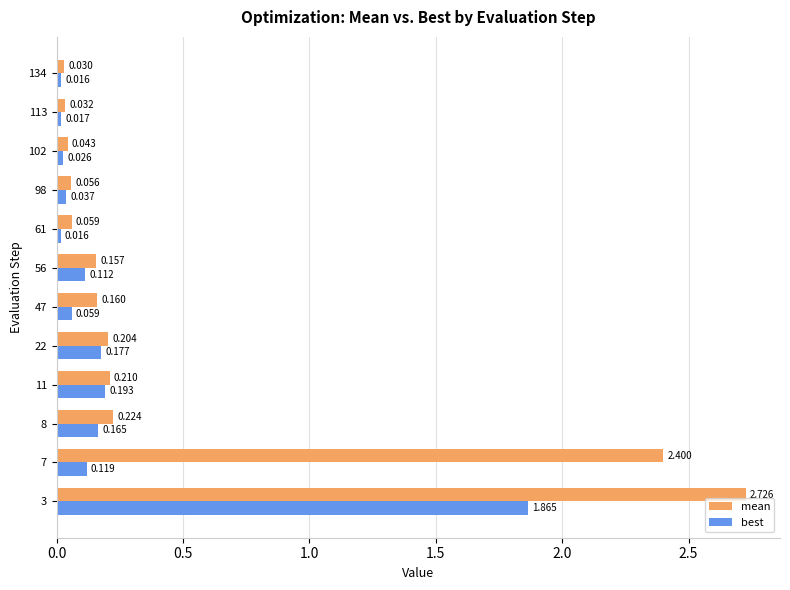

Which series has the largest total across all categories?

mean